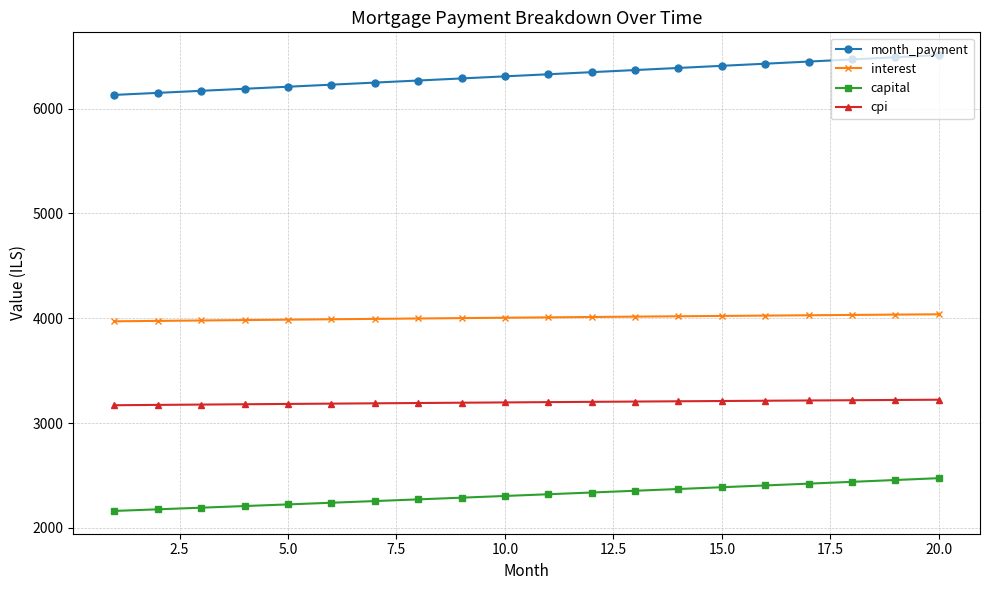

What is the minimum value for interest?

3970.9